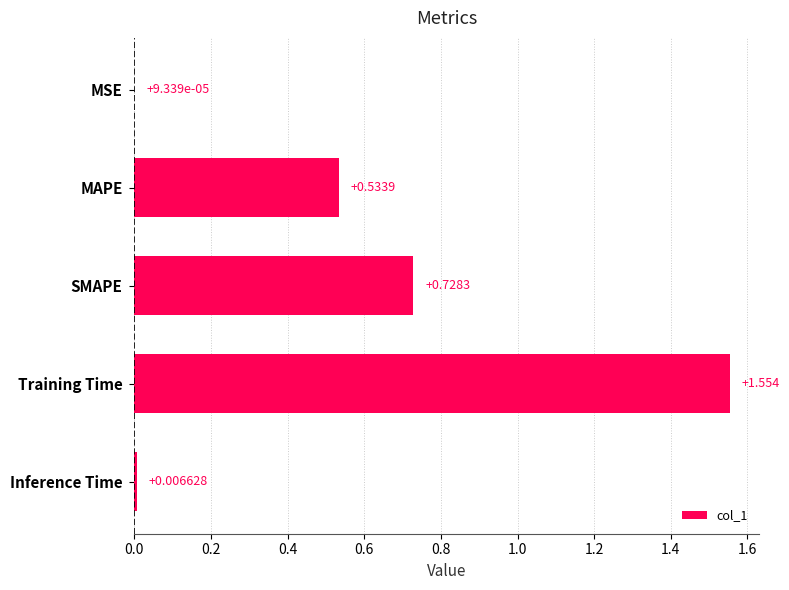

Which label corresponds to the largest value in the chart?

Training Time